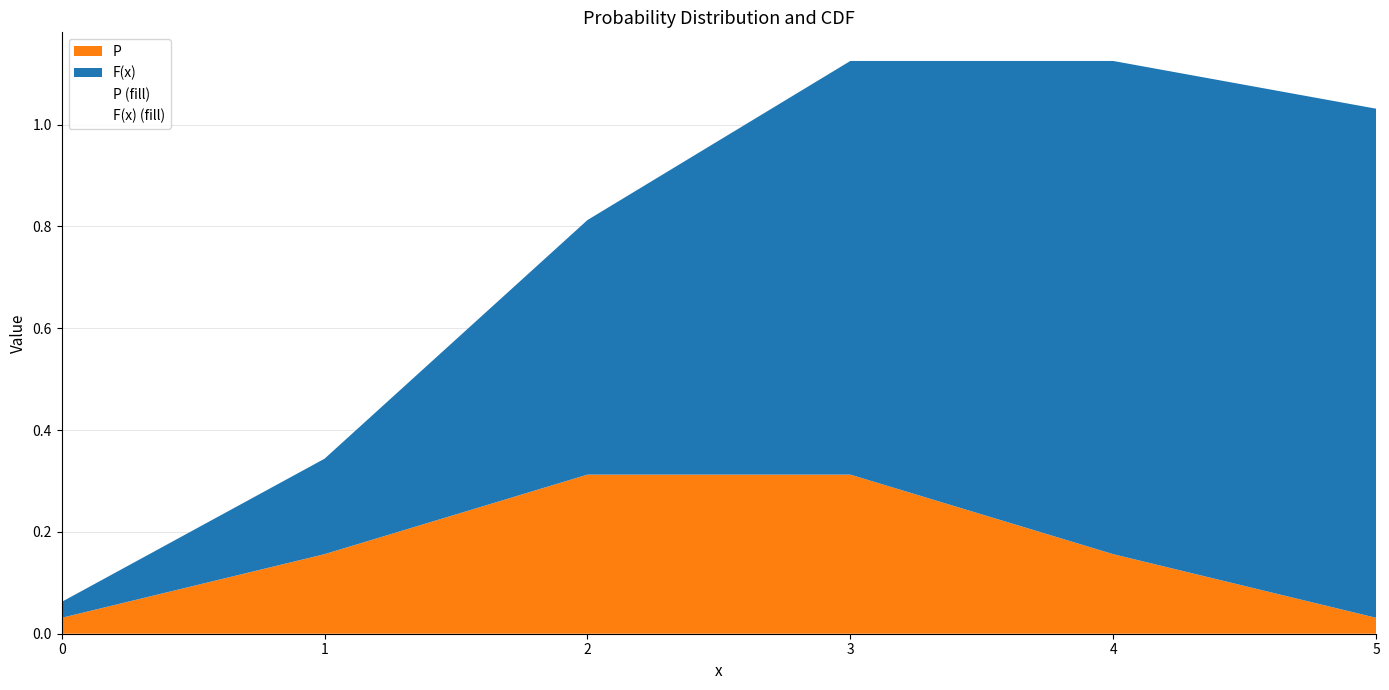

List the series in order of their overall mean, highest first.

F(x), P